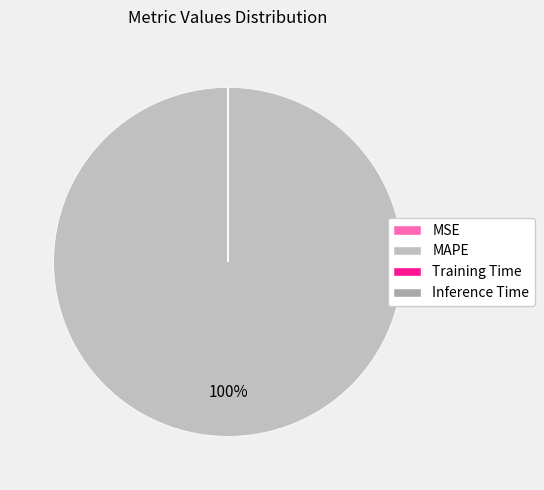

What percentage is the MAPE slice, to the nearest percent?

100%